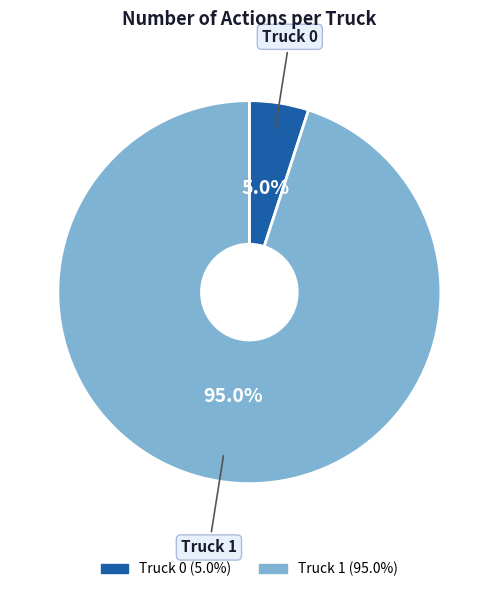

Is there any slice that represents more than half of the pie?

Yes